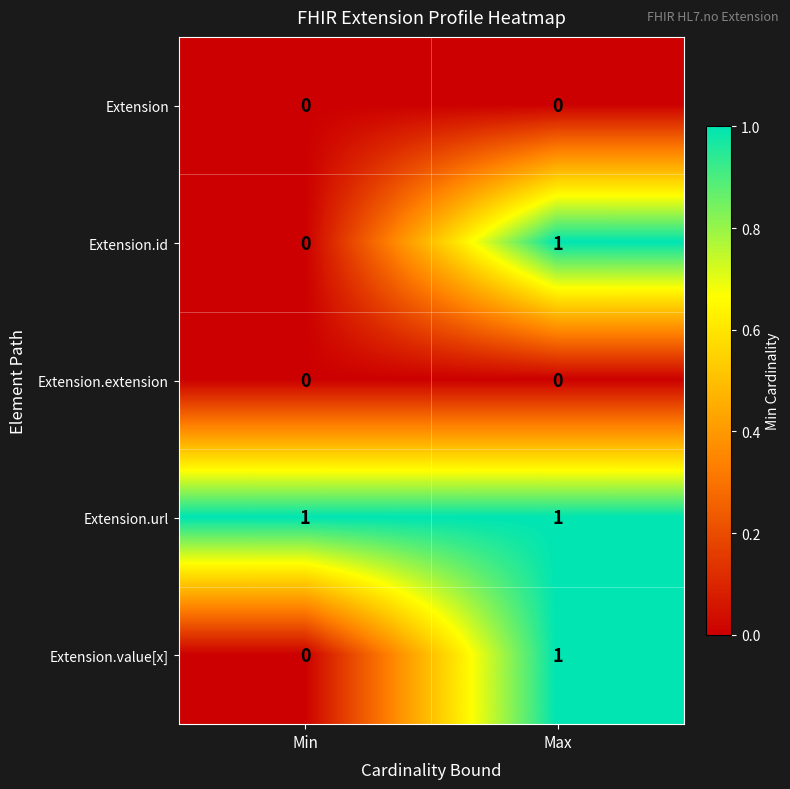

At which label does Extension.value[x] reach its minimum?

Min